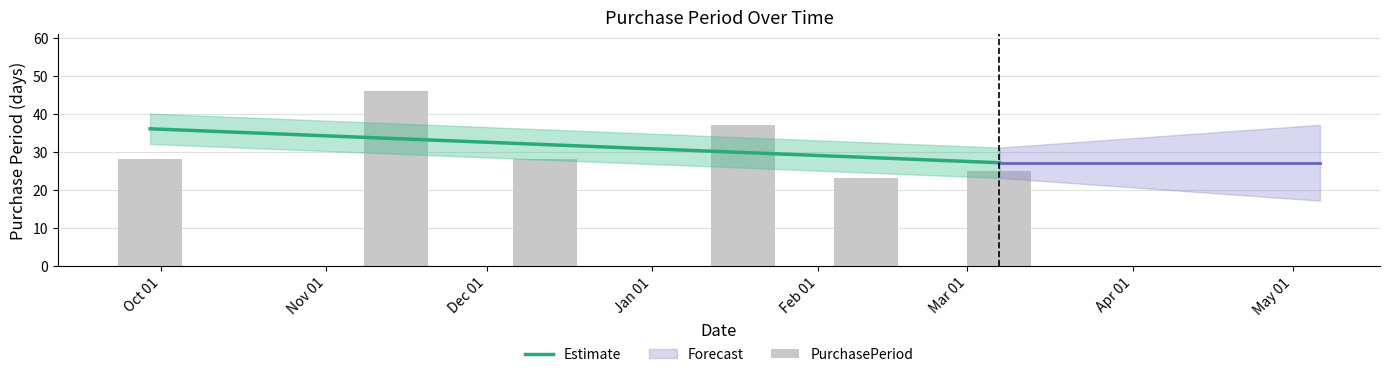

What is the sum of the values at 2016-11-14 and 2017-01-18?

83